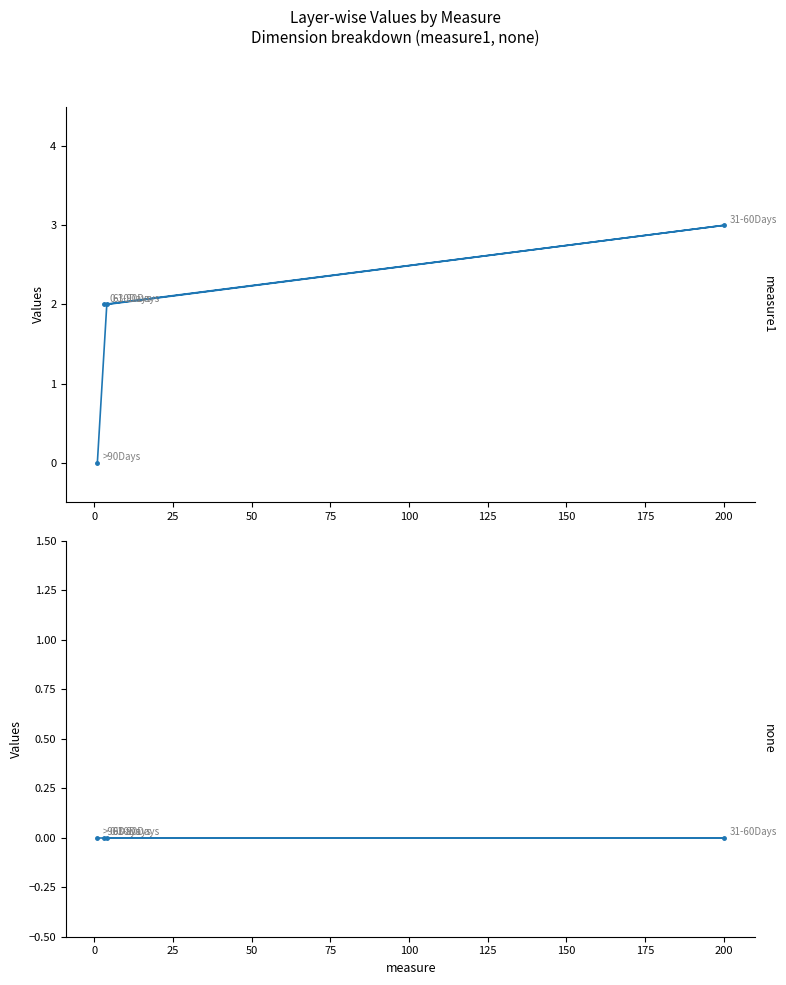

True or false: none has a value of 0 at 25.

True